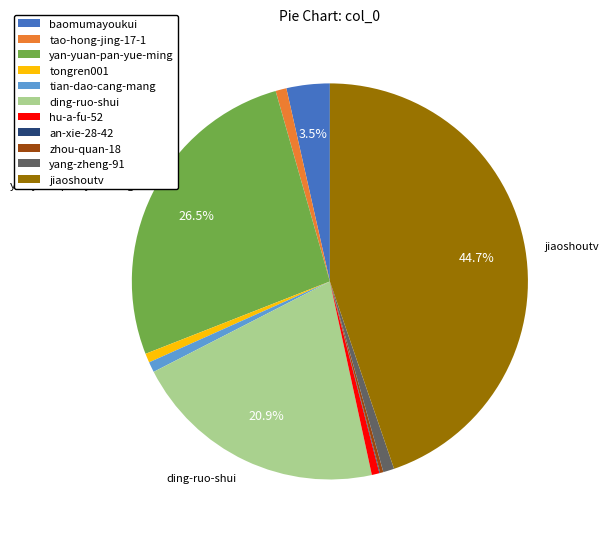

What percentage is the yang-zheng-91 slice, to the nearest percent?

1%